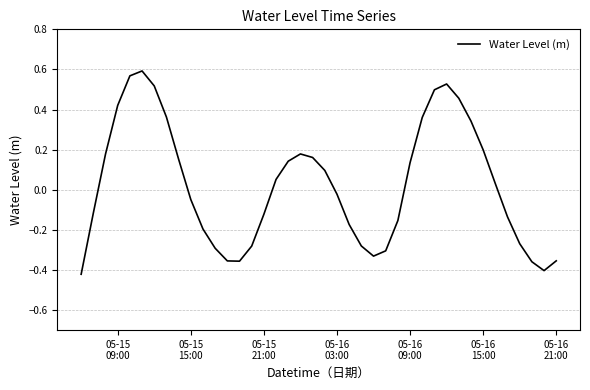

What is the difference between the maximum and minimum values?

1.0